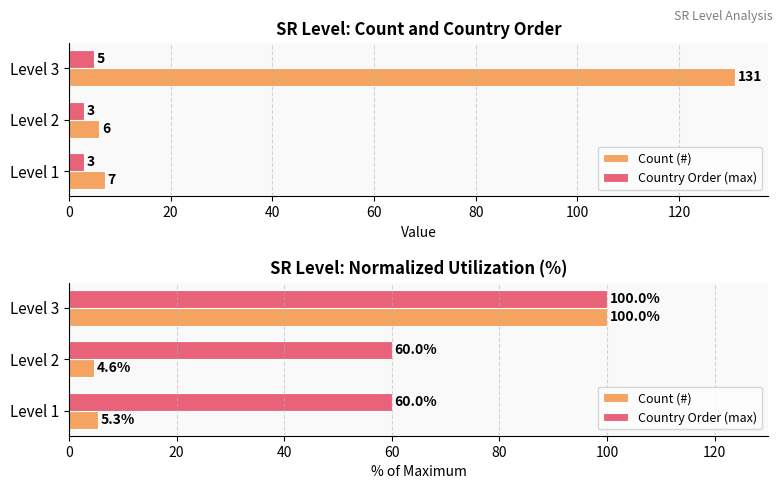

What is the difference between the maximum and minimum values in the Country Order (max) series?

40.0